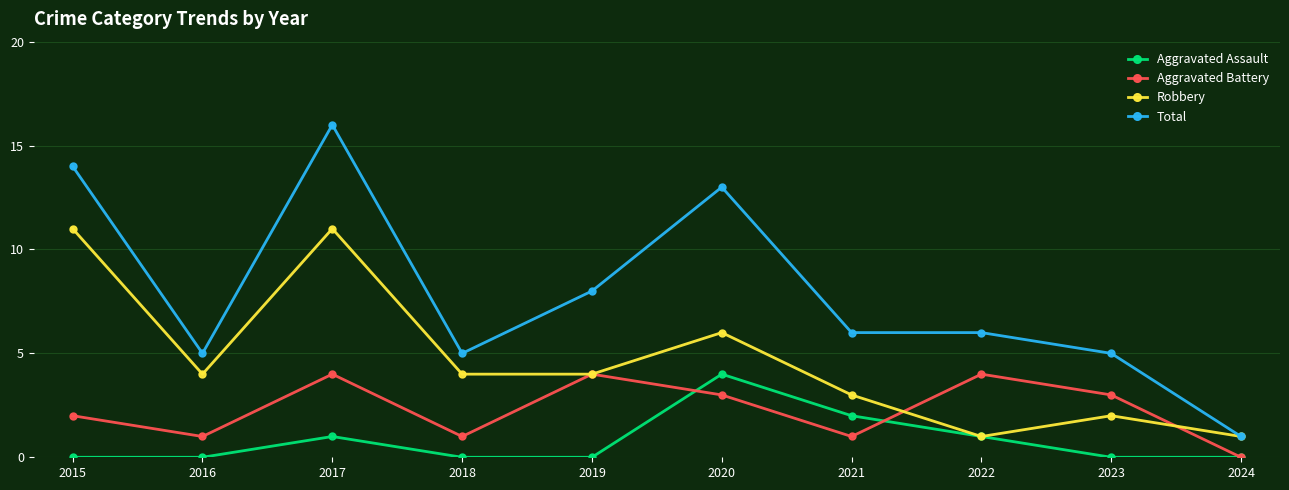

What are all the series names shown in the legend?

Aggravated Assault, Aggravated Battery, Robbery, Total